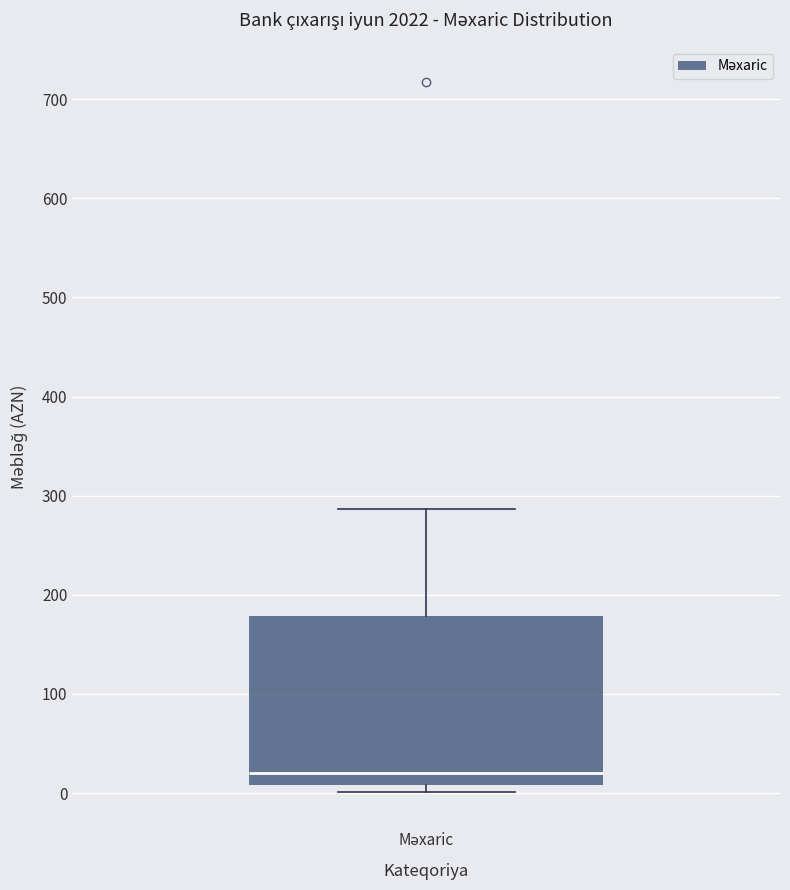

Transcribe this box plot: give where the median line is, the range the box spans, and where the two whiskers end, as read against the y-axis. The values are not printed on the chart, so give them approximately, as read against the axis.

median 20, box 10 to 180, whiskers 0 to 290